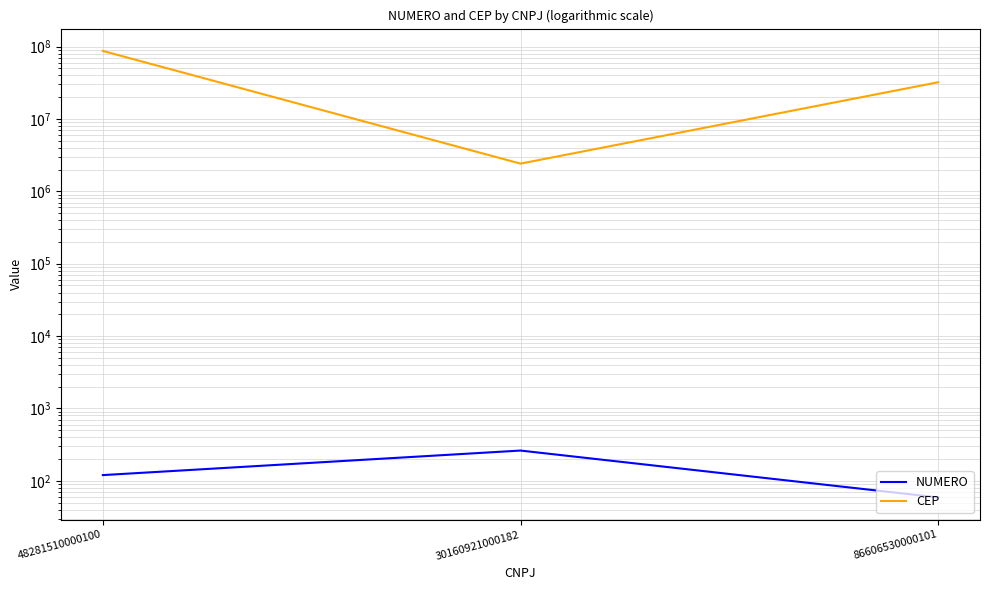

The NUMERO series shows 120 at 48281510000100. True or false?

True